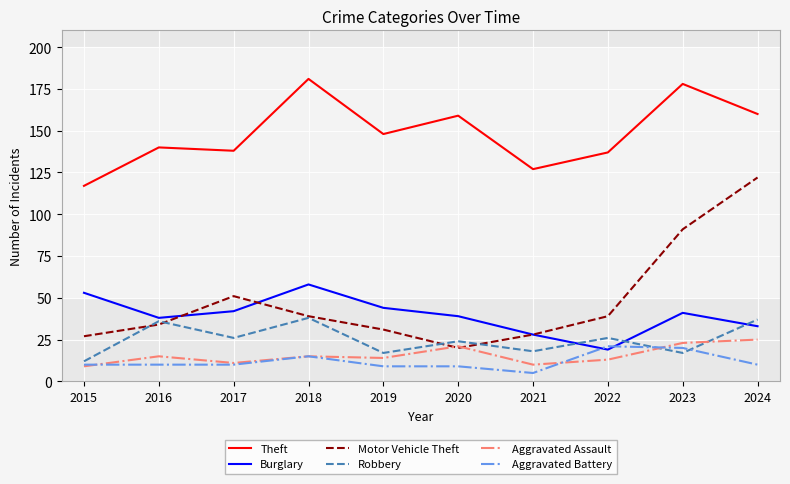

How many lines are shown in the chart?

6